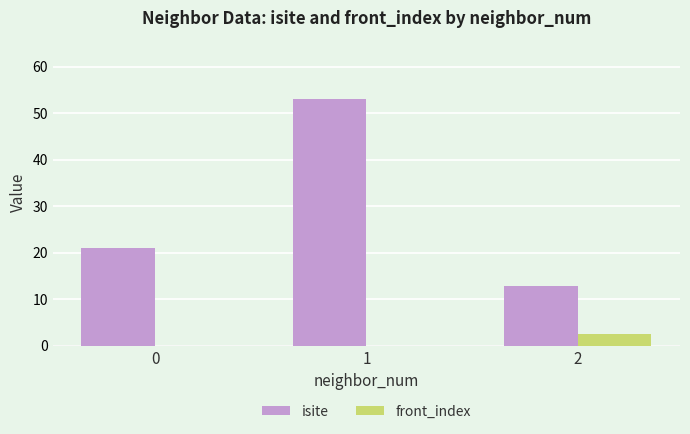

Which series changed the most between 0 and 1?

isite